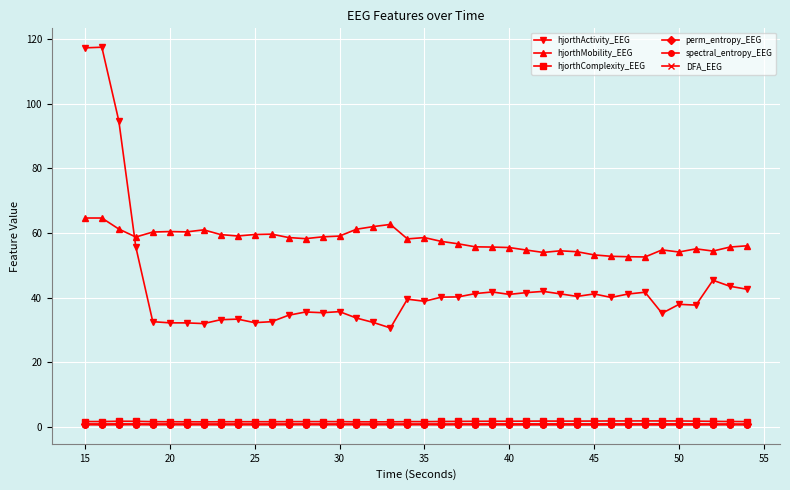

What is the value of the hjorthMobility_EEG point at the 8th from the left?

61.0